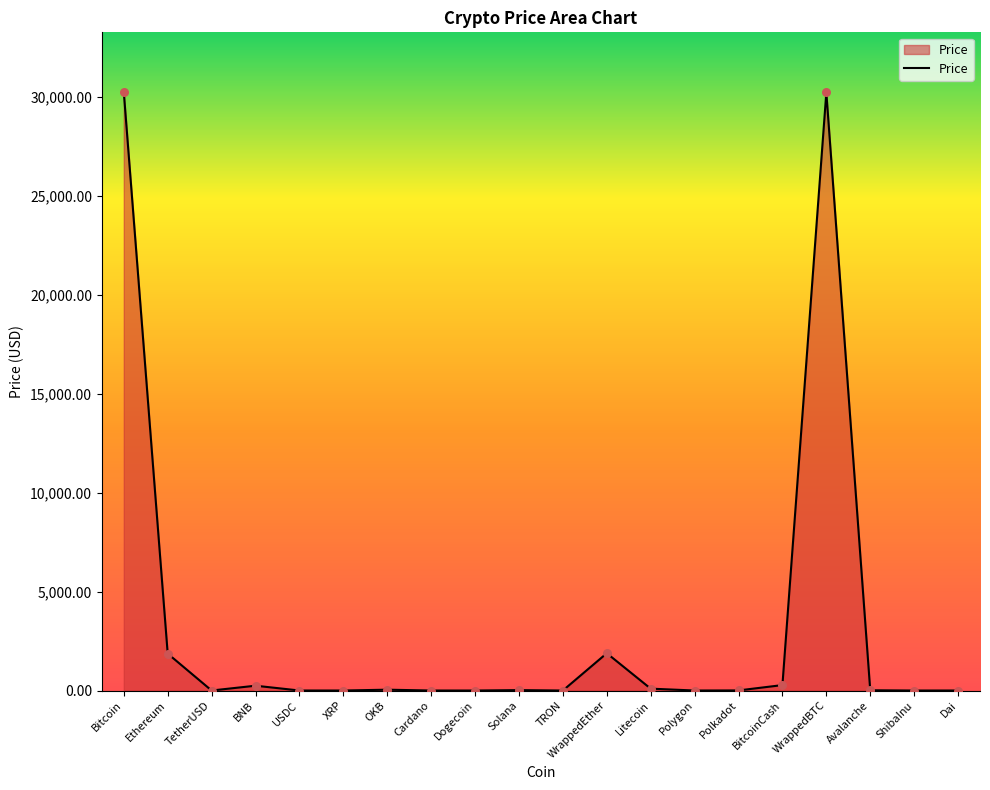

The value at ShibaInu is 0.0. True or false?

True